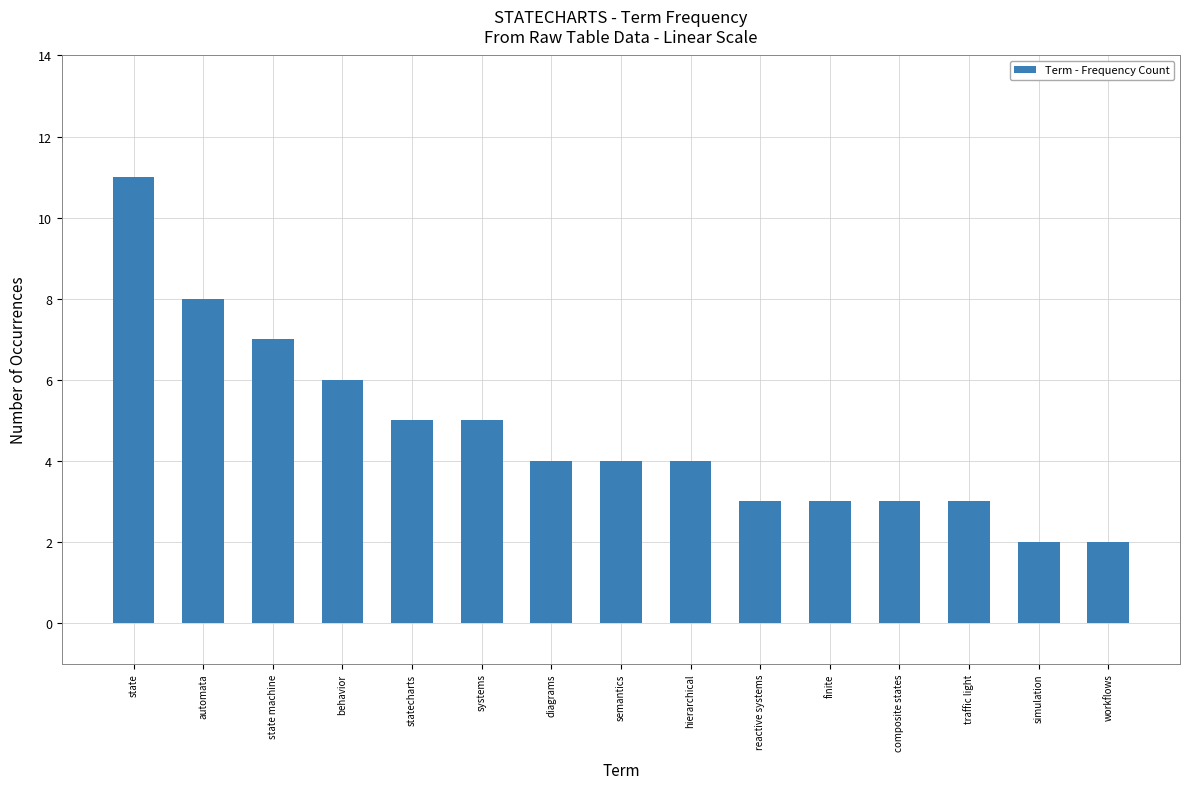

What is the maximum value shown in the chart?

11